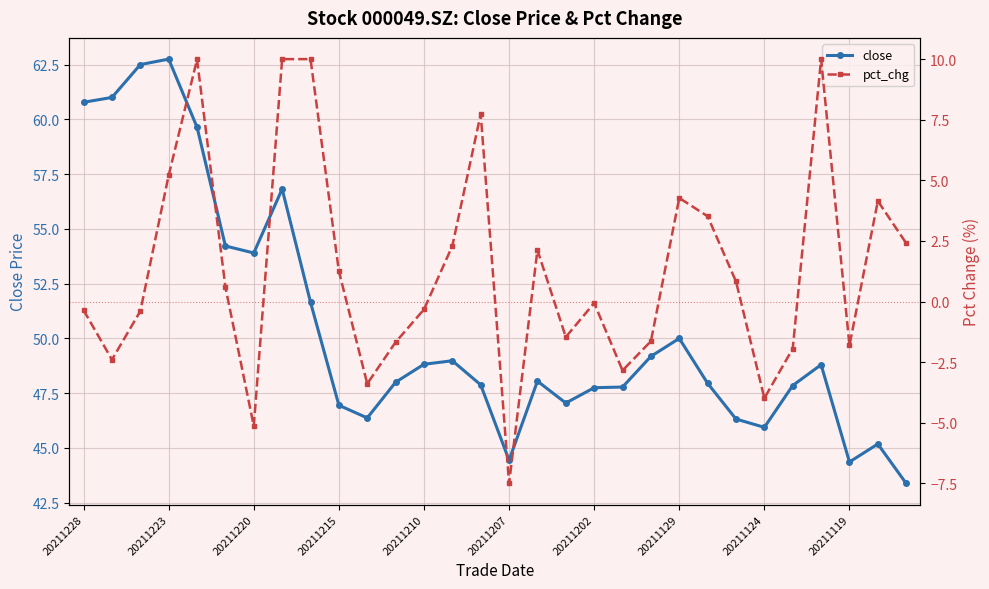

What is the average value of the pct_chg series?

1.3